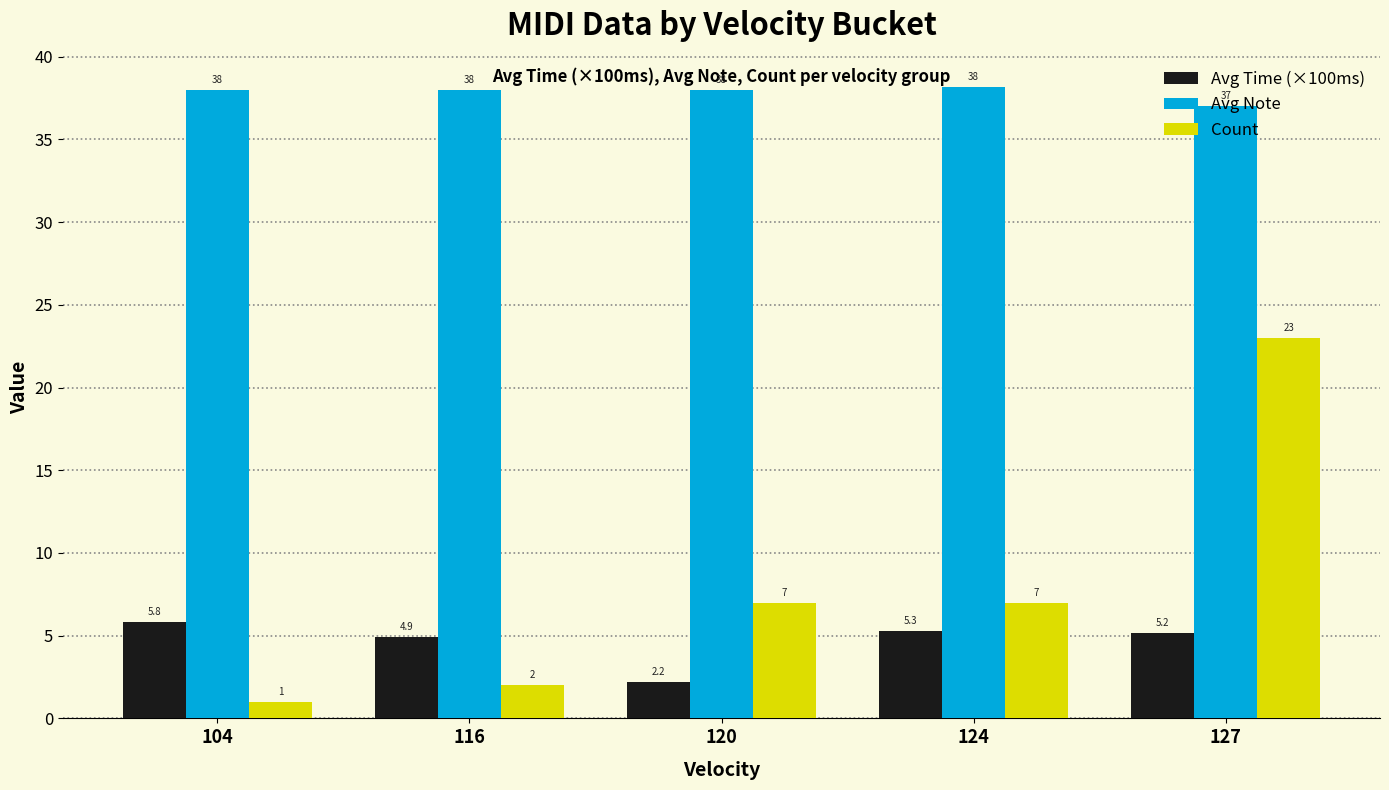

What is the minimum value for Avg Note?

37.0